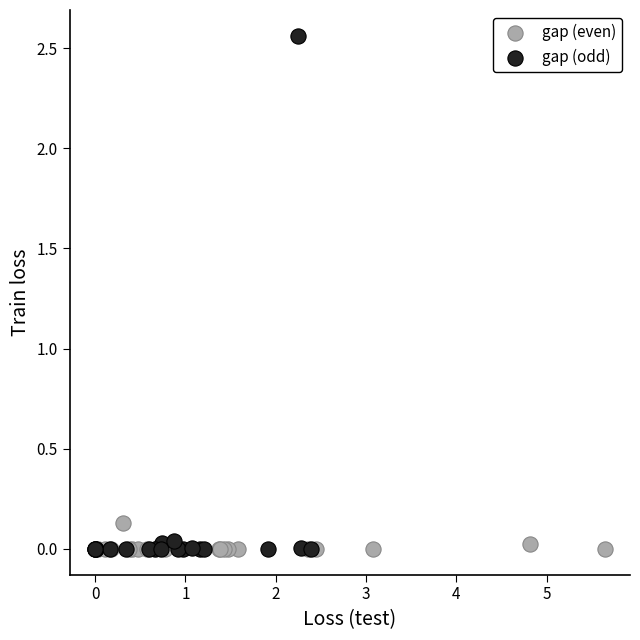

Which series reaches the maximum Y coordinate?

gap (odd)